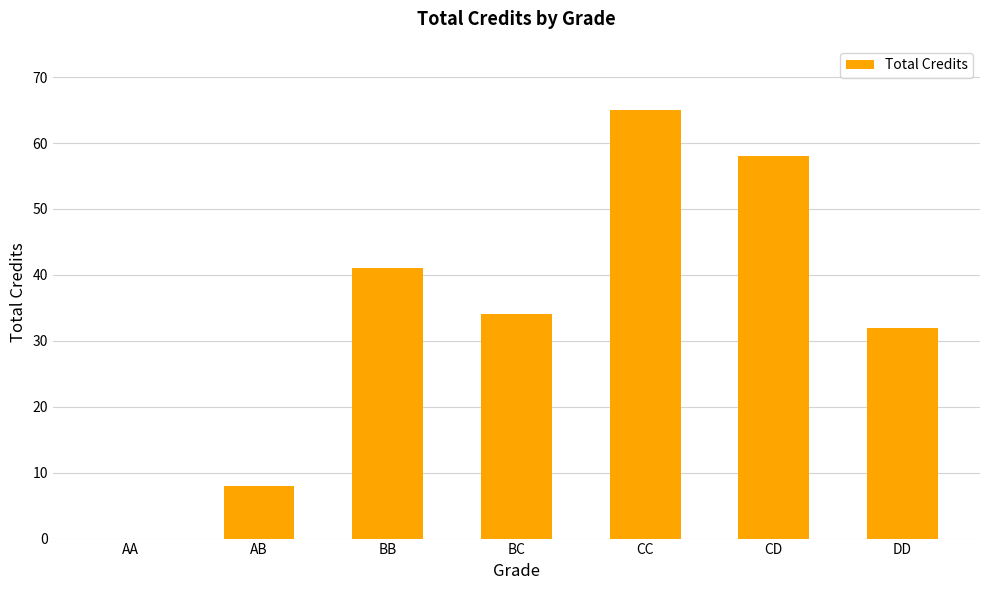

Read the value at BC, to the nearest 5.

35